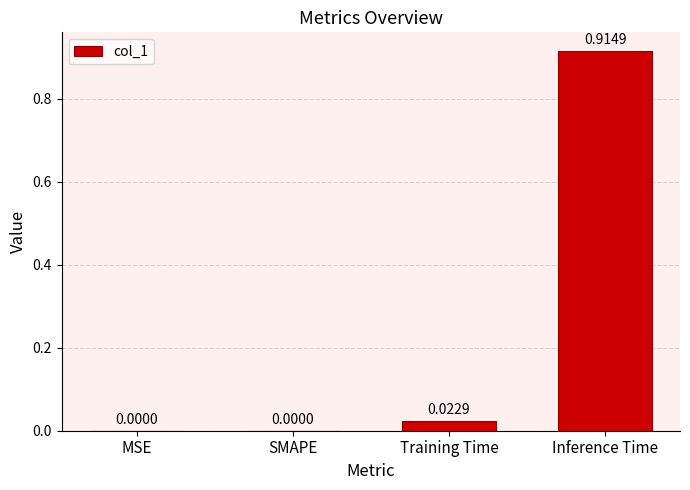

Are the bars grouped side by side (vs. stacked)?

No